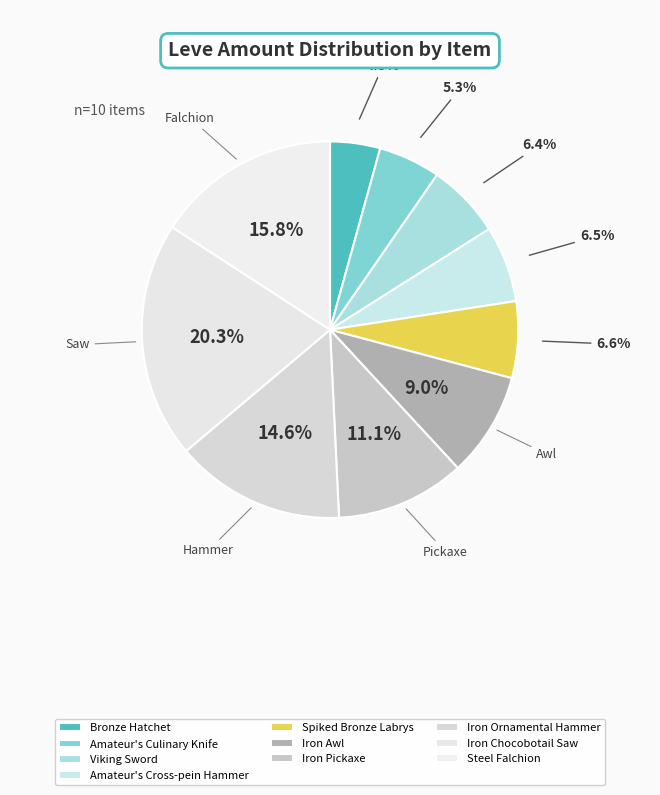

The Iron Ornamental Hammer slice represents 15% of the pie. True or false?

True